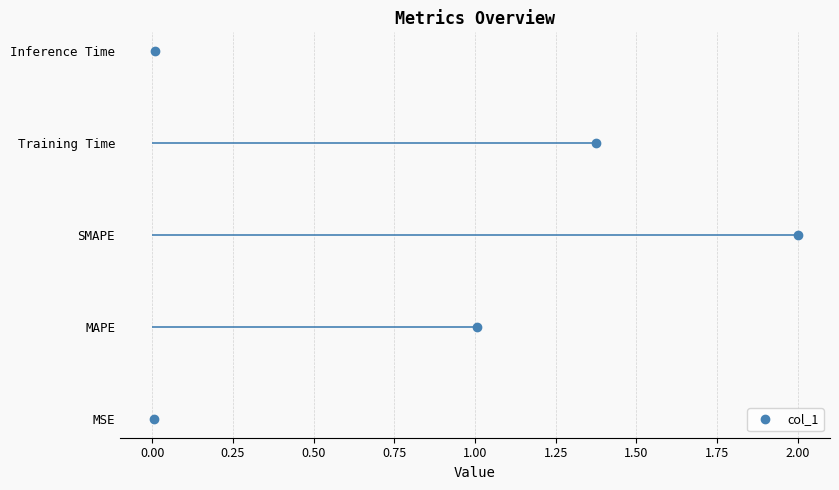

What value does the data have at 0.75?

4